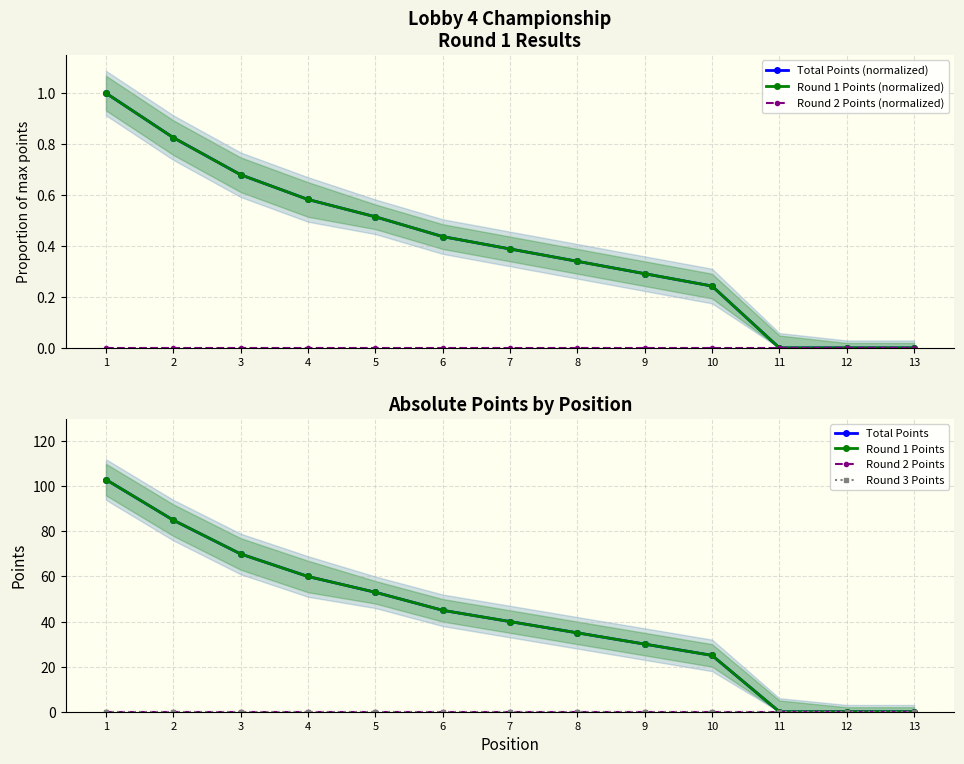

Read the totale value at 3.

70